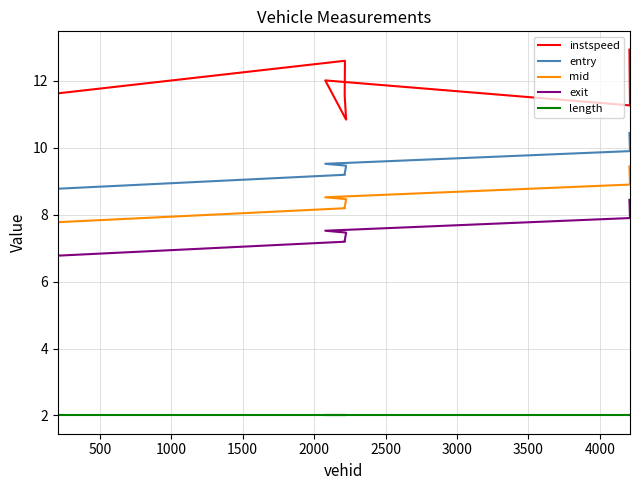

Read the length value at 2000.

2.0